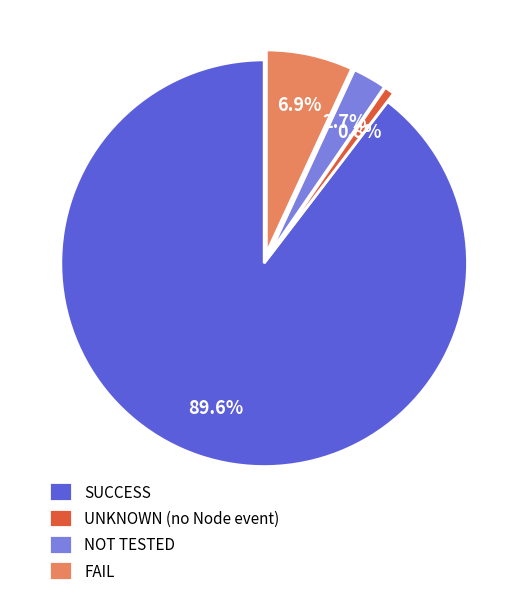

What percentage do SUCCESS and UNKNOWN (no Node event) together represent?

90.4%